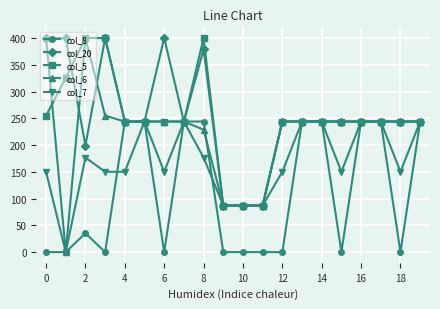

True or false: col_20 and col_5 intersect in this chart.

True